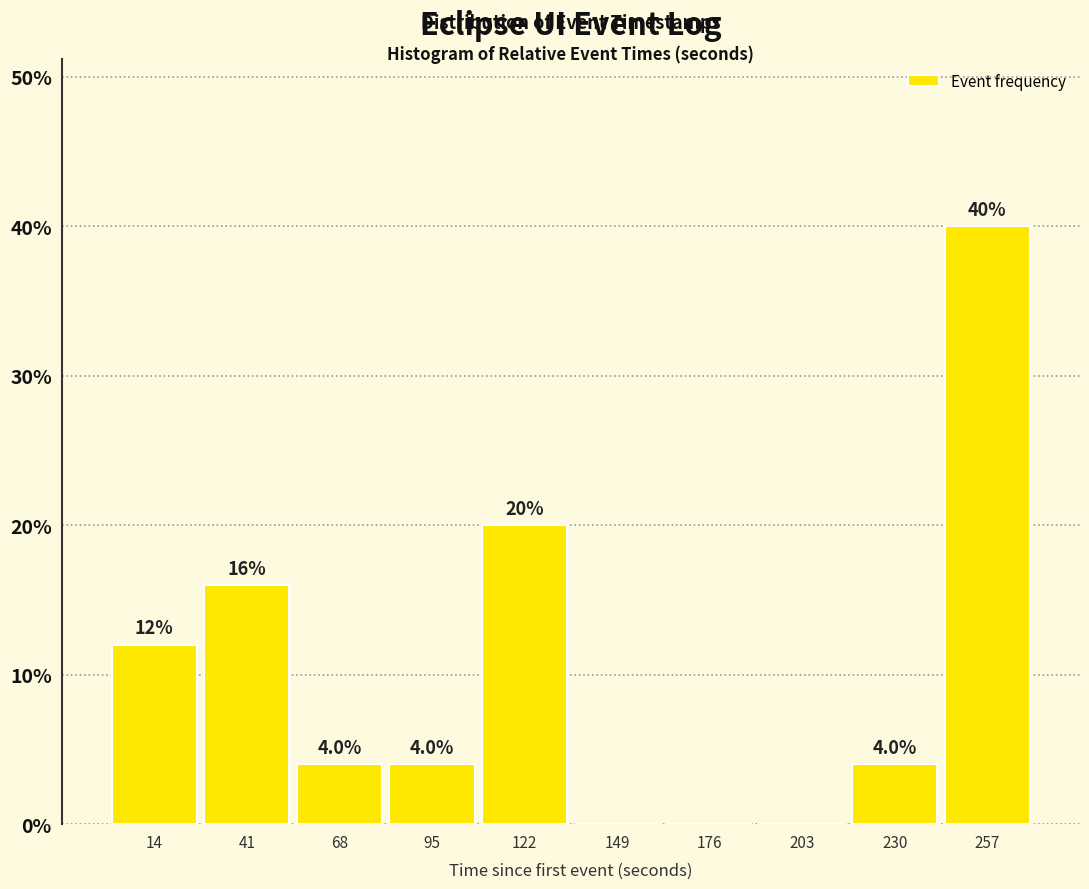

Which range on the x-axis has the tallest bar?

245 to 270